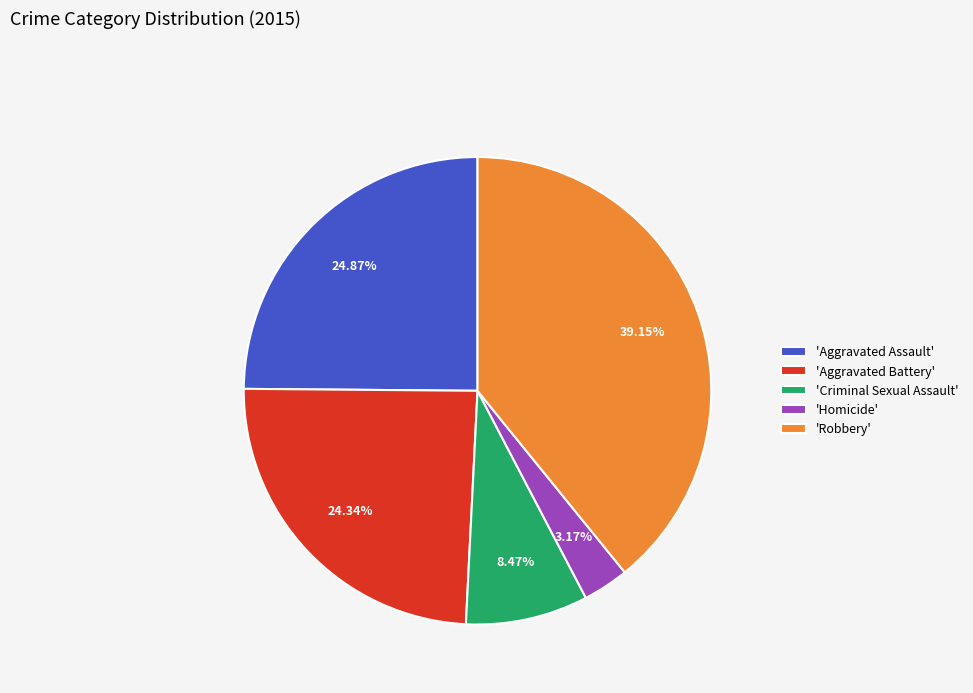

Combined, do 'Criminal Sexual Assault' and 'Aggravated Assault' account for over 50%?

No